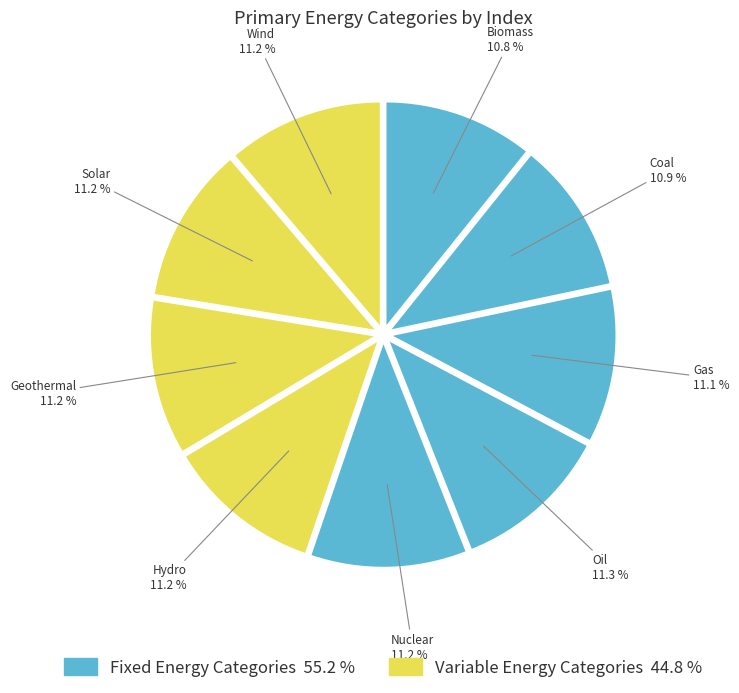

How much of the chart is everything except Solar?

88.8%